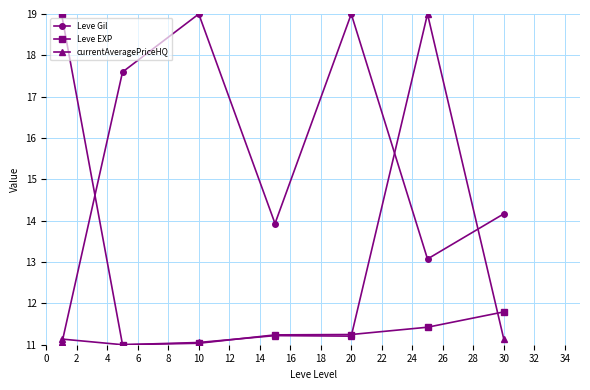

Which series has the largest total across all categories?

Leve Gil